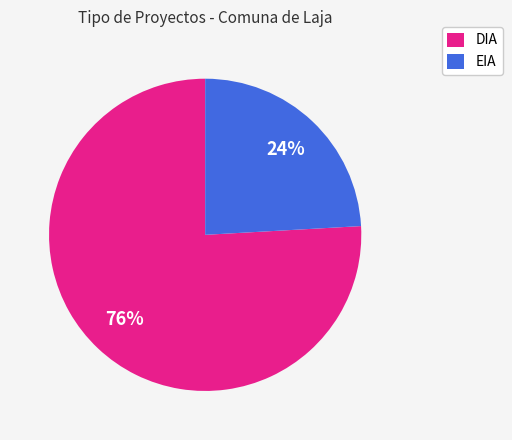

To the nearest percent, what portion does DIA represent?

76%